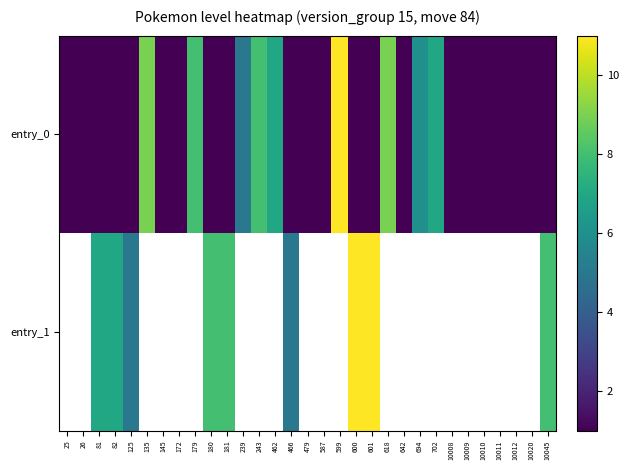

At which label does entry_0 reach its minimum?

25